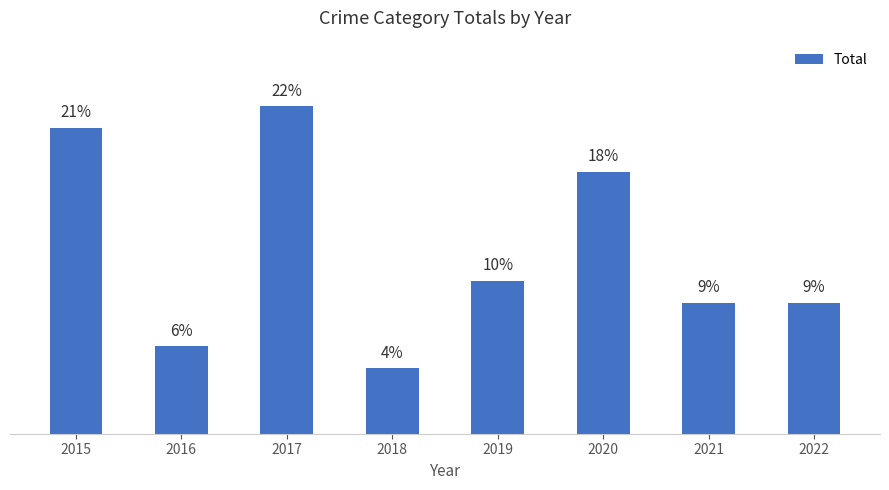

What is the change in value from 2018 to 2020?

+9